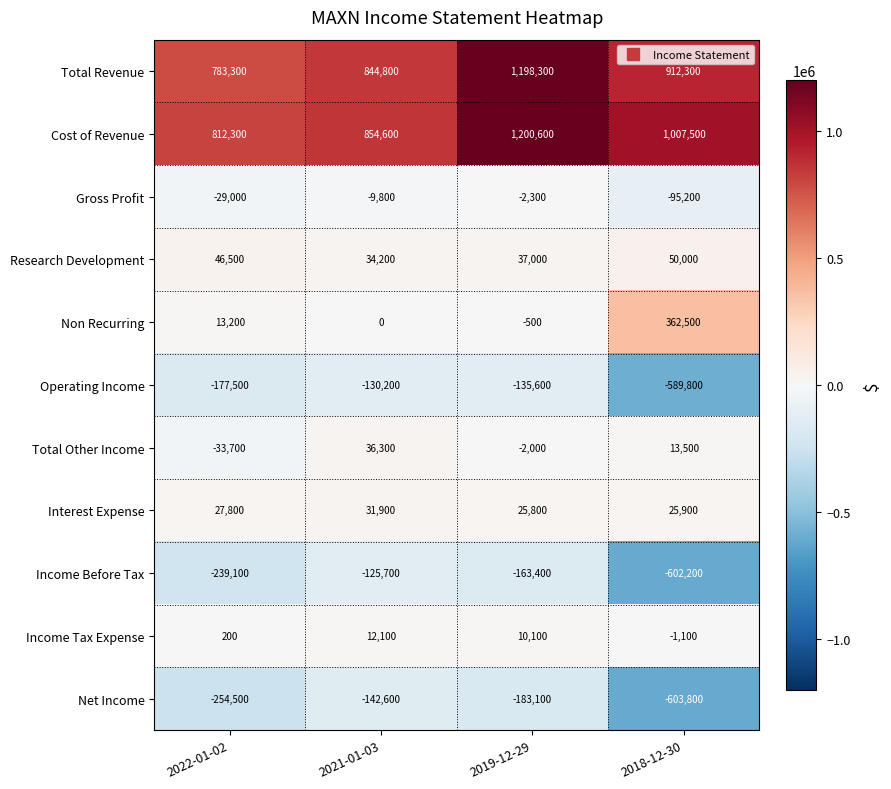

What is the sum of all Gross Profit values?

-136300